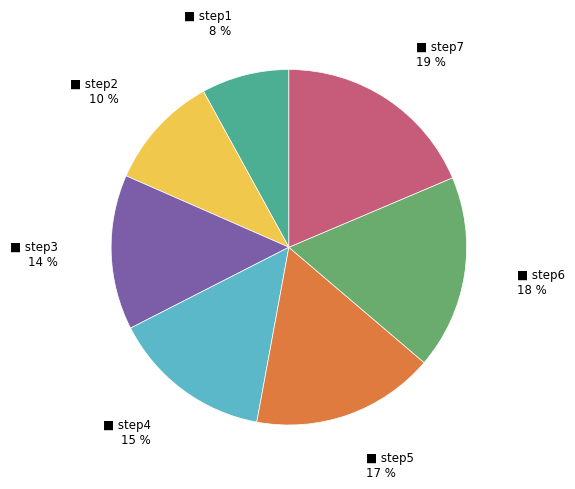

Is there any slice that represents more than half of the pie?

No